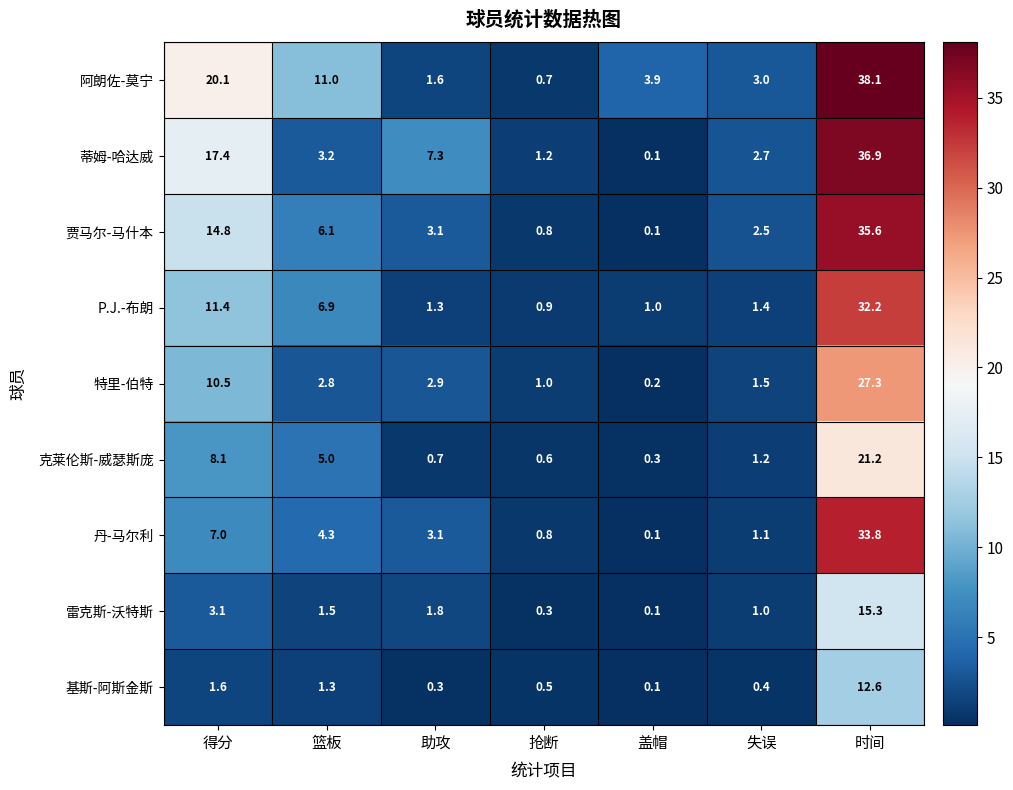

Is it true that 雷克斯-沃特斯 equals 1.8 at 失误?

False